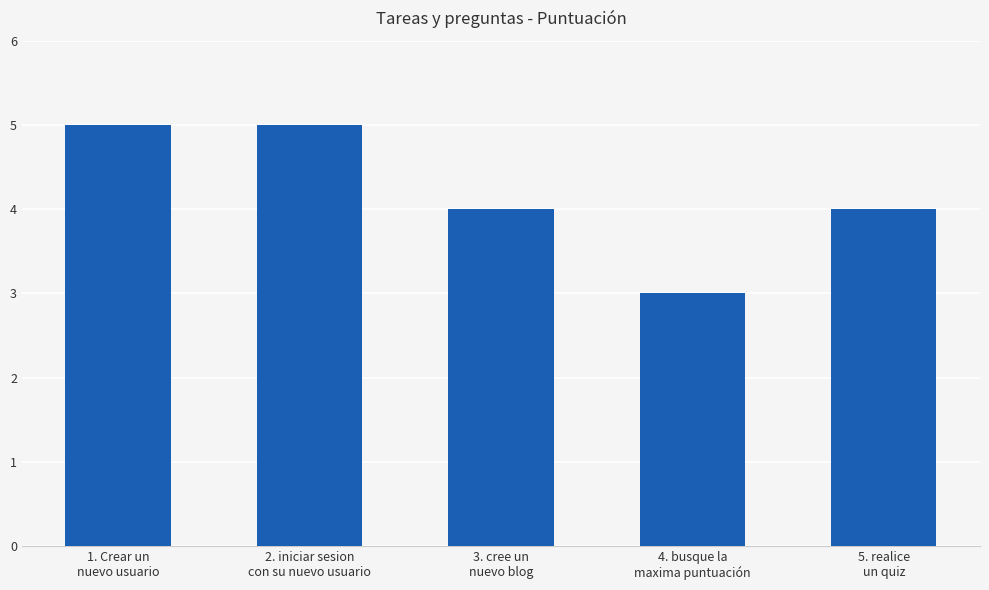

Reading left to right, list all the values displayed in this chart.

1. Crear un
nuevo usuario=5	2. iniciar sesion
con su nuevo usuario=5	3. cree un
nuevo blog=4	4. busque la
maxima puntuación=3	5. realice
un quiz=4